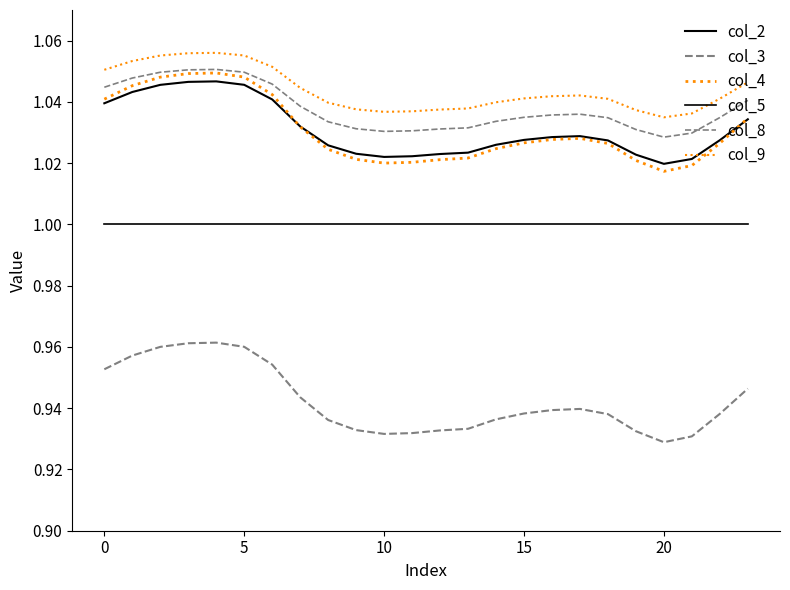

Which category has the lowest value across all series?

20